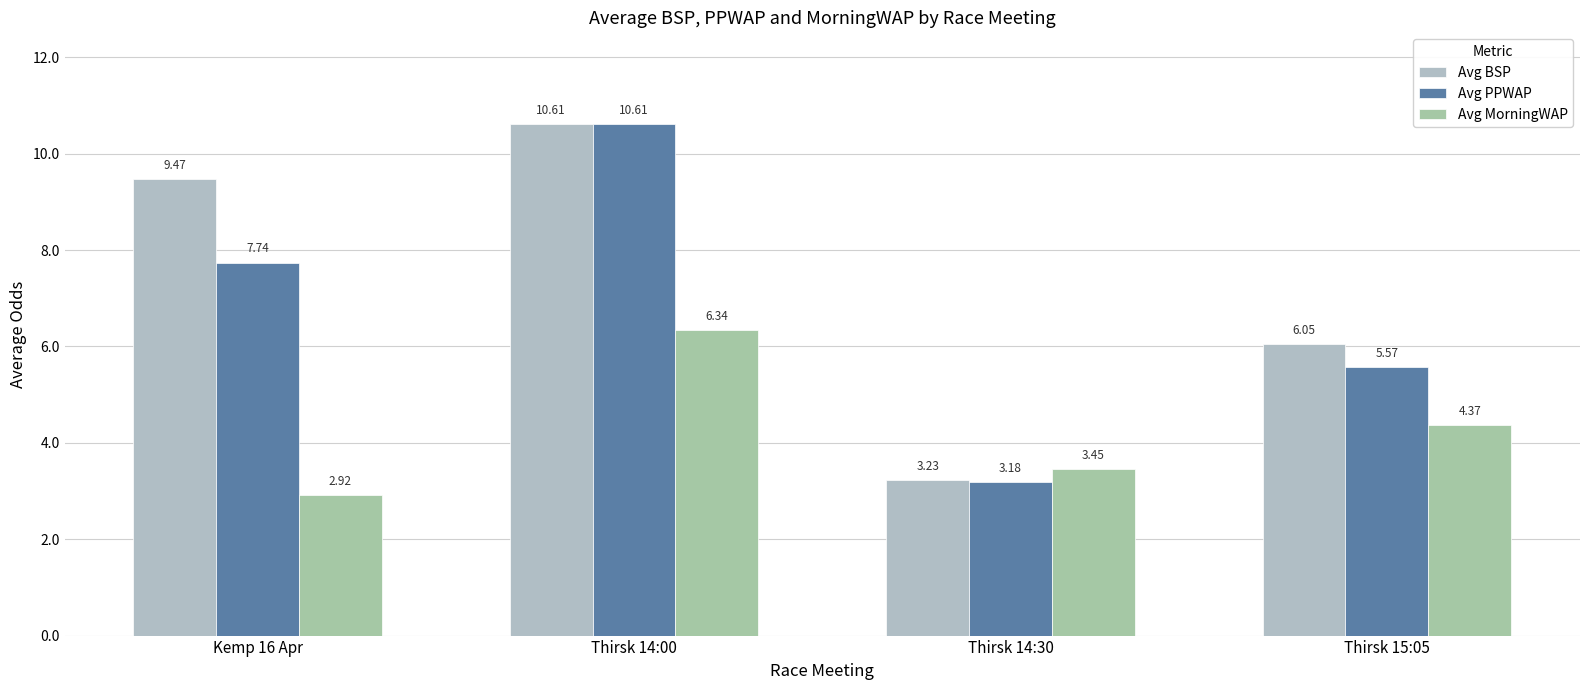

Where does the Avg MorningWAP series first go above 4?

Thirsk 14:00